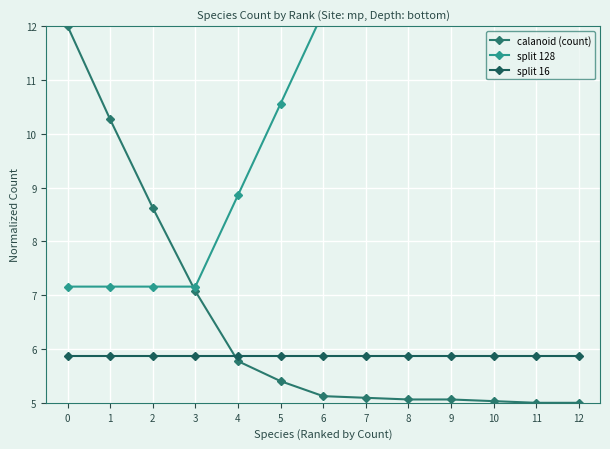

Is it true that split 16 equals 5.9 at 5?

True